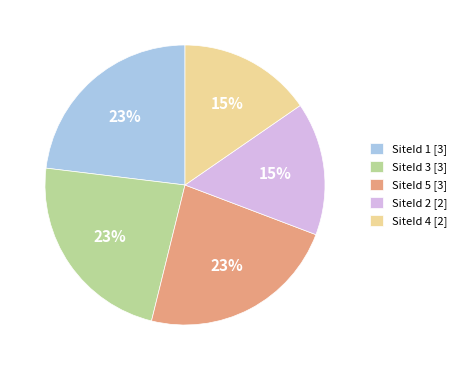

What is the ratio of the value at SiteId 5 [3] to the value at SiteId 1 [3]?

1.0